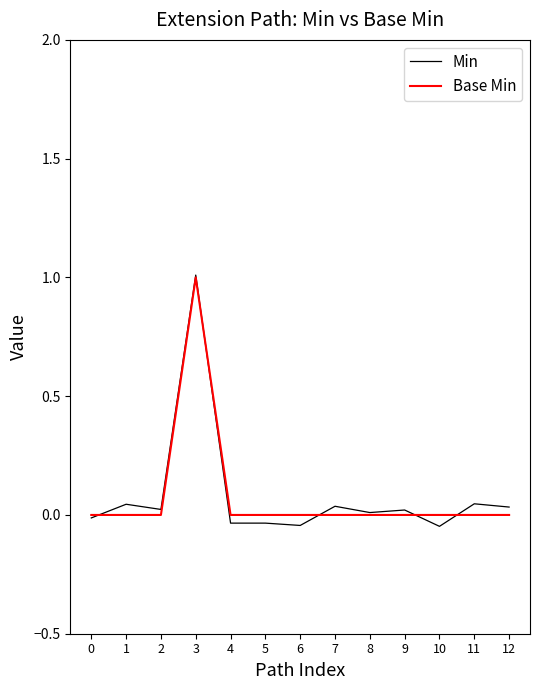

The value of Base Min at 2 is 0.0. True or false?

True